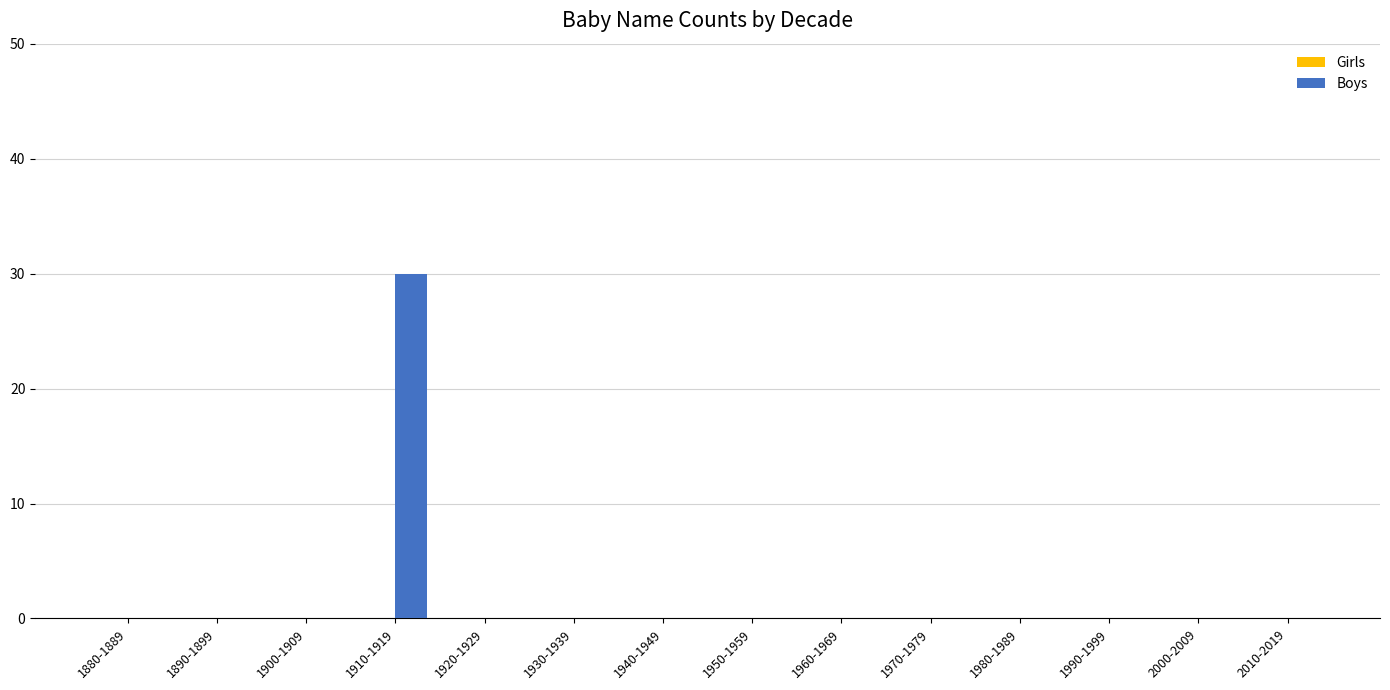

The value at 1980-1989 is 0. True or false?

True